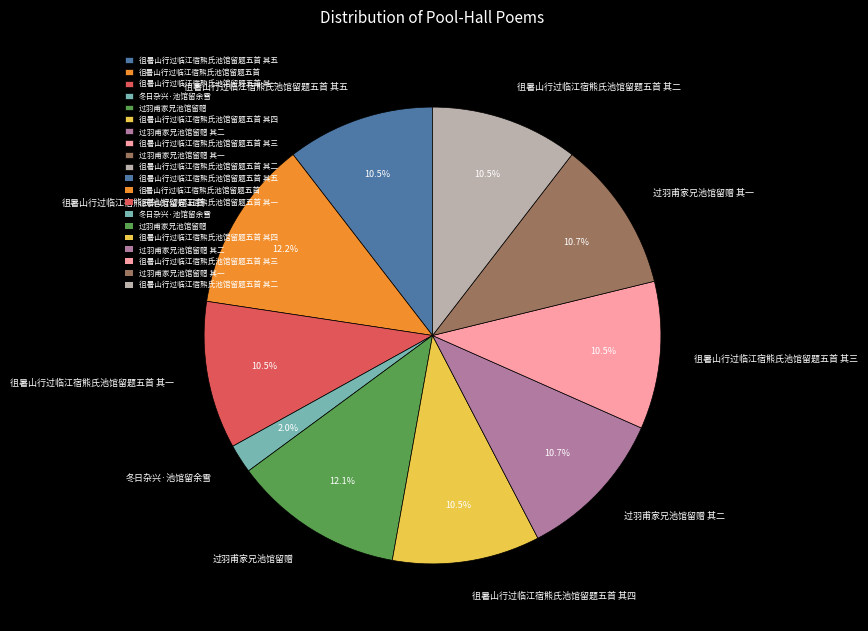

Is 冬日杂兴·池馆留余雪 the majority of the pie?

No